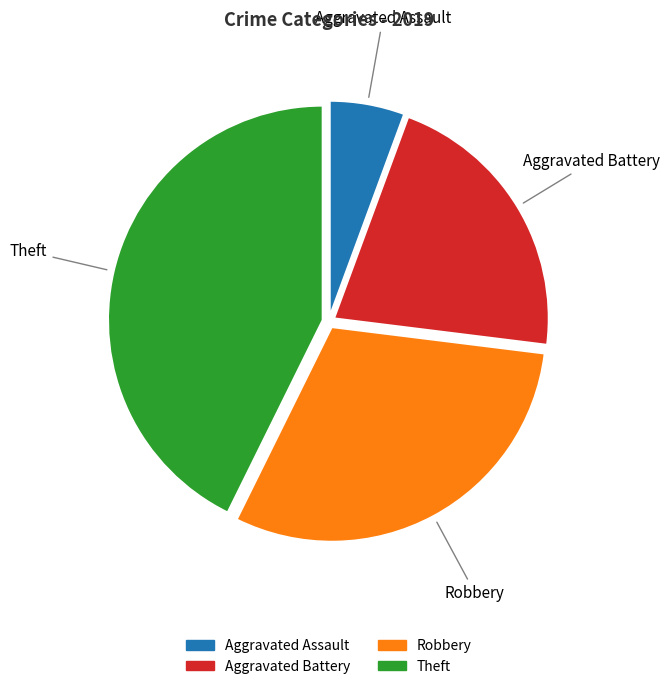

What is the ratio of the value at Aggravated Battery to the value at Robbery?

0.7